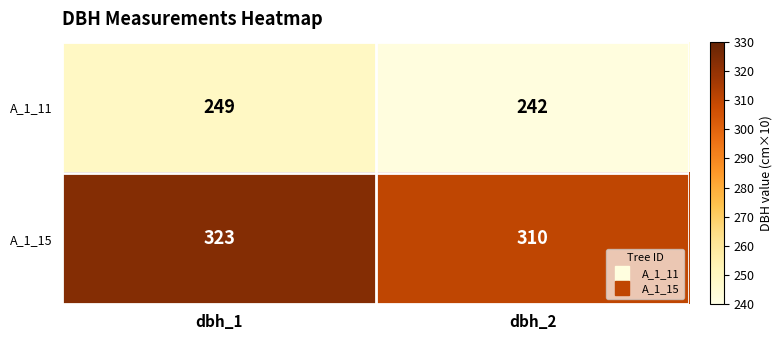

What is the difference between the maximum and minimum values in the A_1_15 series?

13